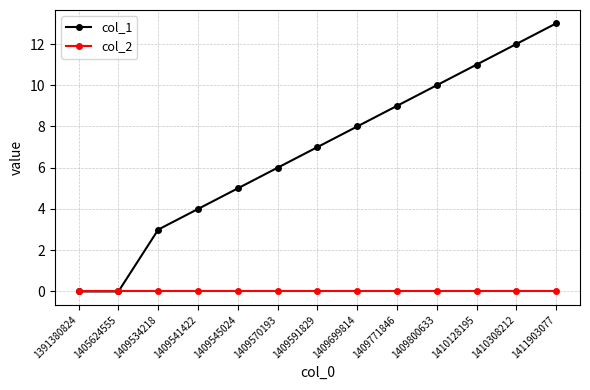

Between 1391380824 and 1409534218, which series saw the biggest shift?

col_1